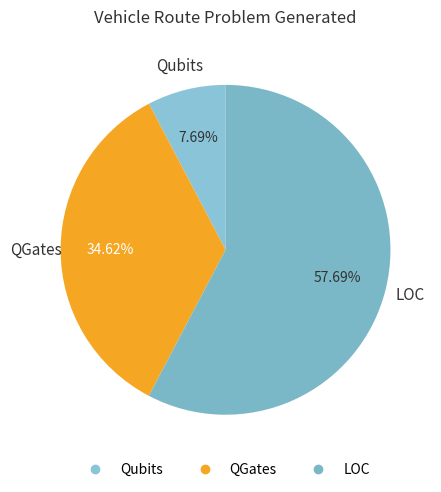

Which slice is the largest?

LOC